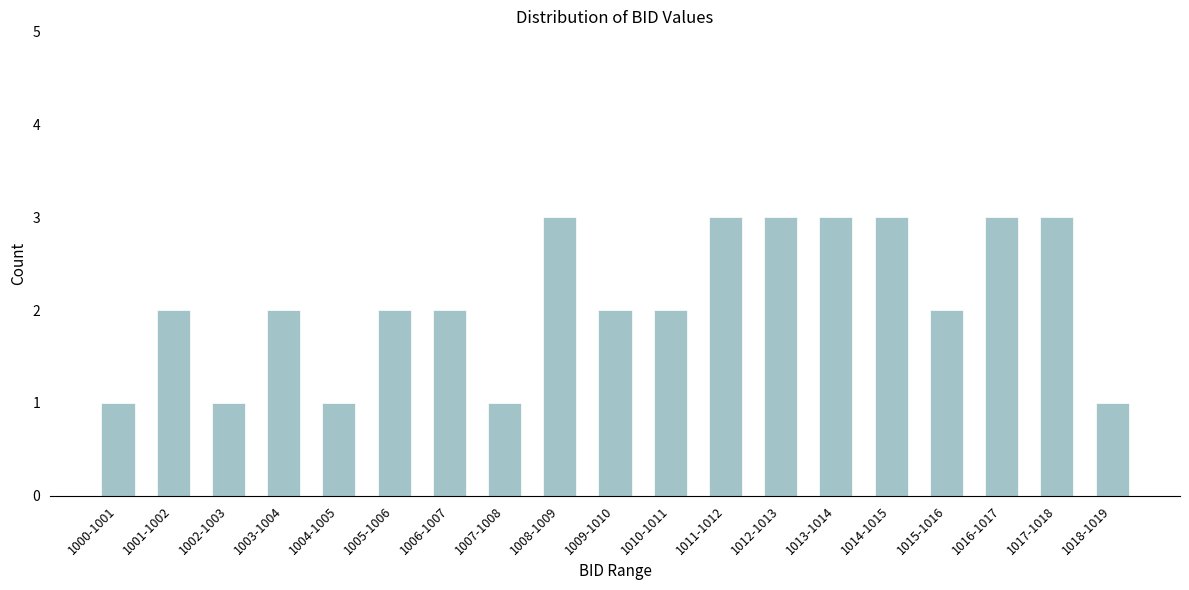

Reading left to right, extract all data points from this chart.

1000-1001=1	1001-1002=2	1002-1003=1	1003-1004=2	1004-1005=1	1005-1006=2	1006-1007=2	1007-1008=1	1008-1009=3	1009-1010=2	1010-1011=2	1011-1012=3	1012-1013=3	1013-1014=3	1014-1015=3	1015-1016=2	1016-1017=3	1017-1018=3	1018-1019=1